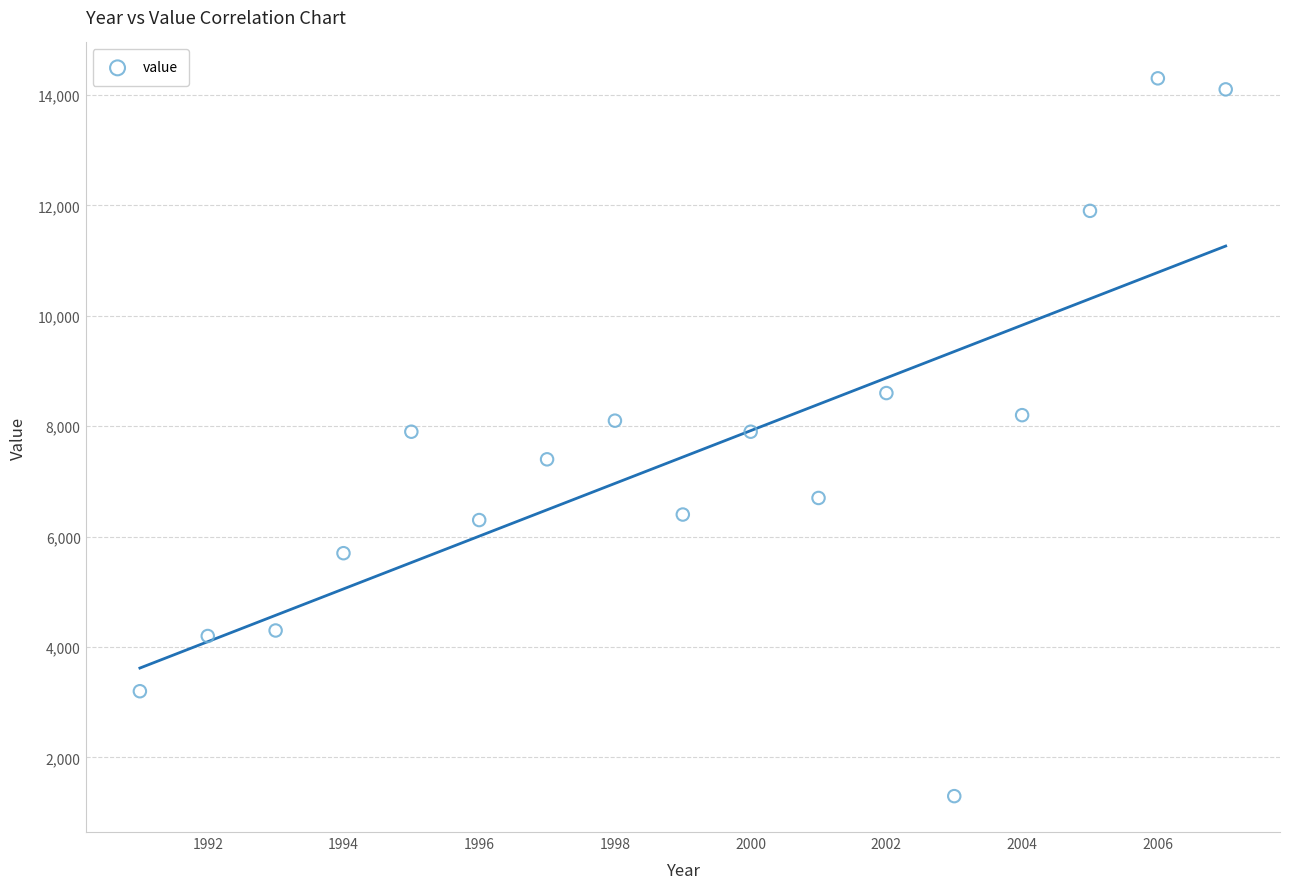

What is the range of X values (max minus min)?

16